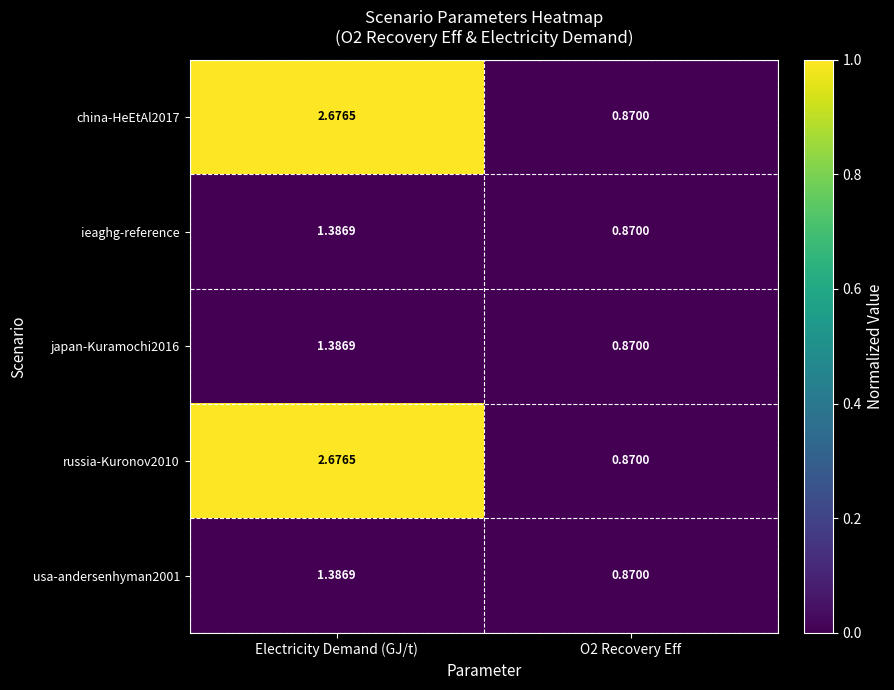

At which category is the sum across all series the highest?

Electricity Demand (GJ/t)